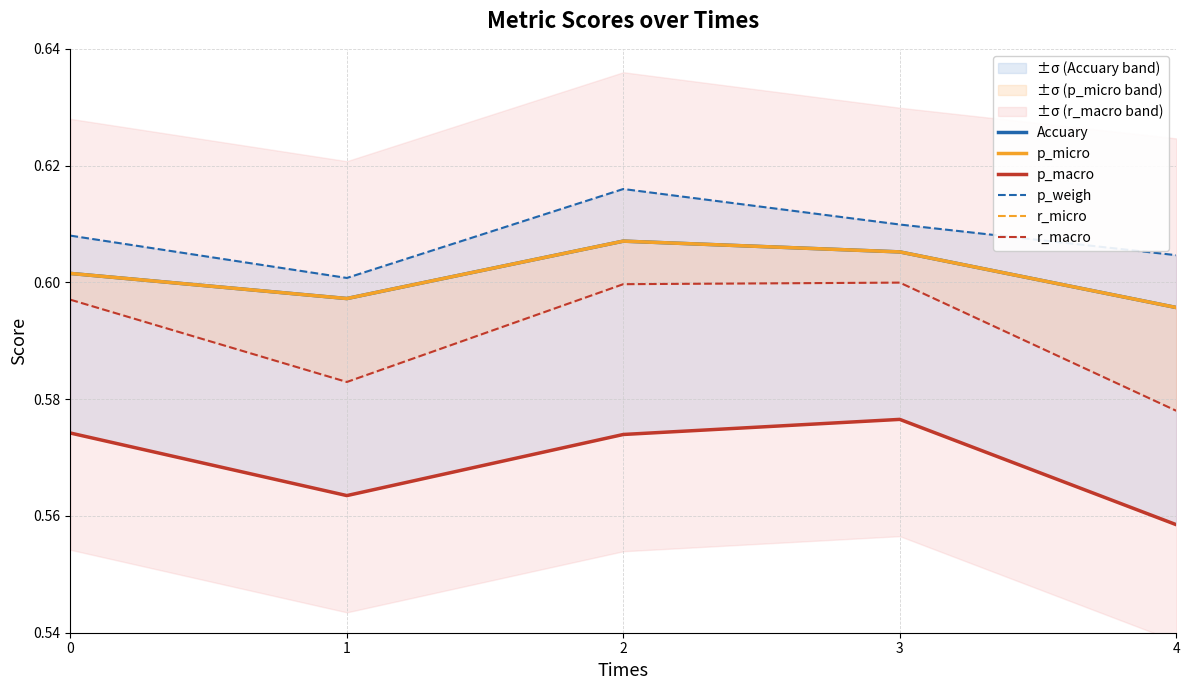

What is the value of the p_macro point at the 5th from the left?

0.6